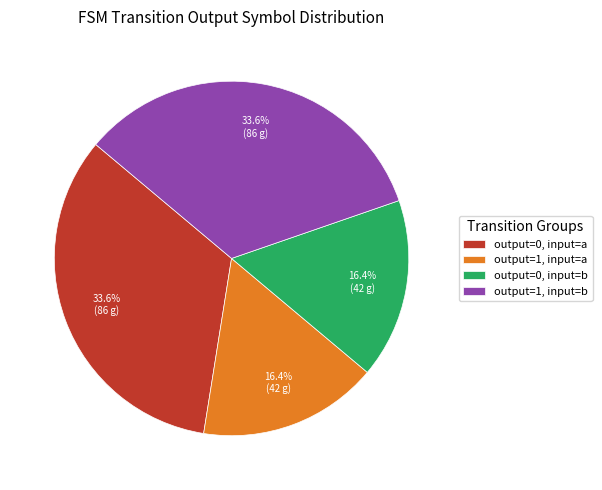

How many segments does this pie chart have?

4